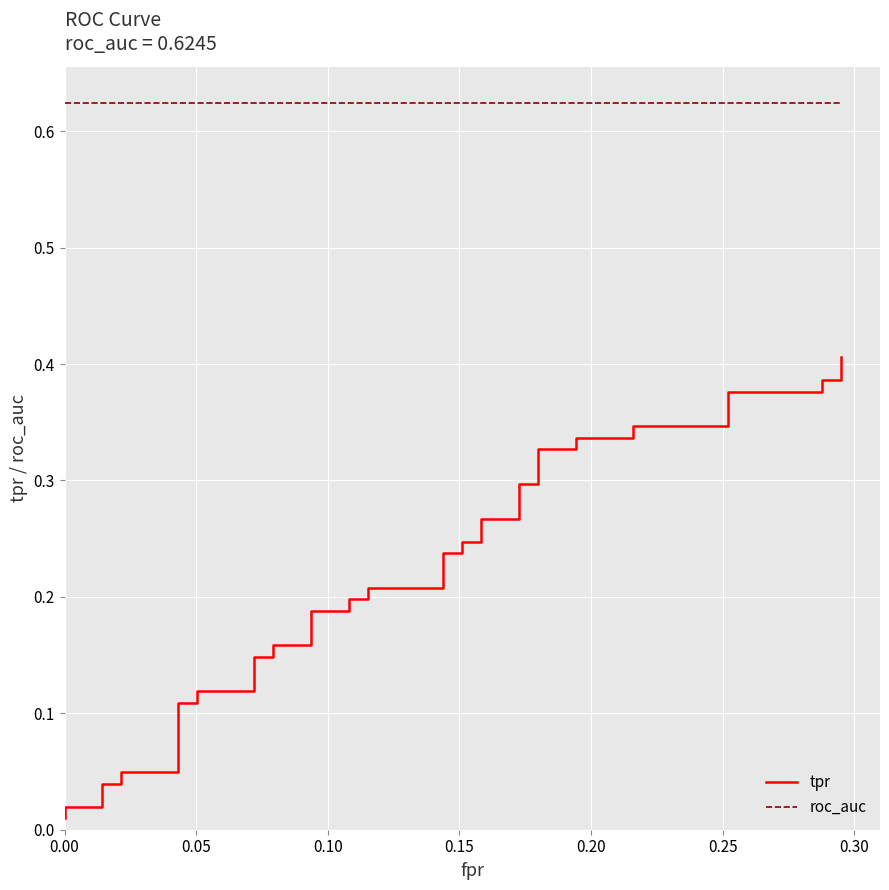

True or false: tpr and roc_auc intersect in this chart.

False